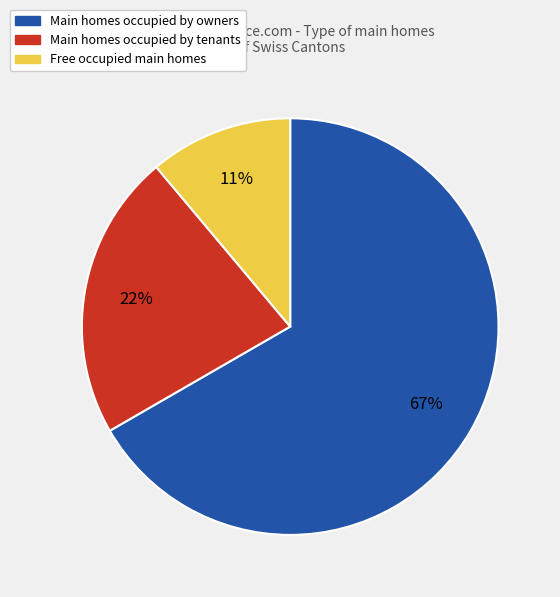

To the nearest percent, what is the average slice percentage?

33%